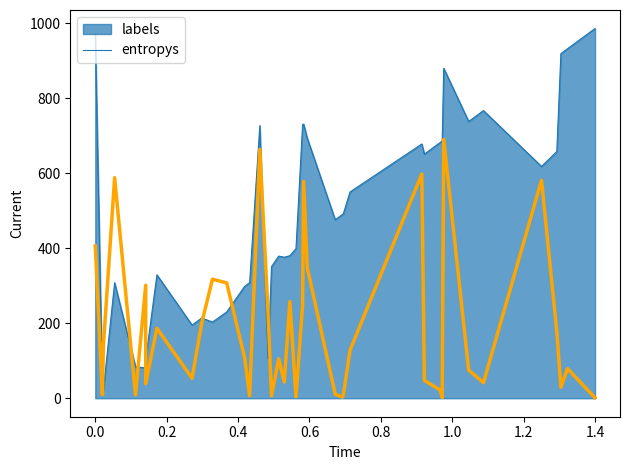

The value at 21 is 86.5. True or false?

False